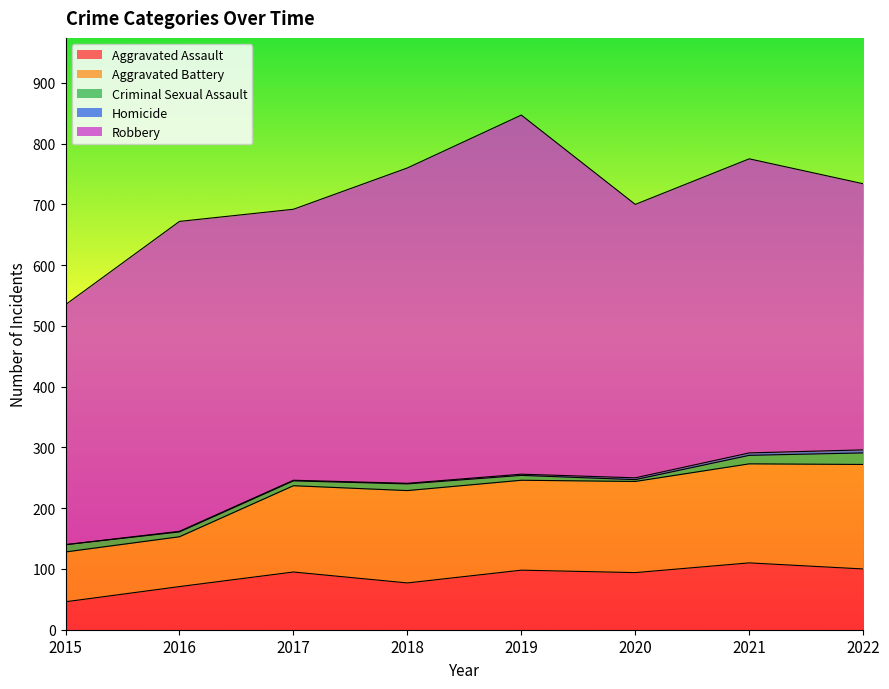

At 2017, list the series in order from largest to smallest.

Robbery, Aggravated Battery, Aggravated Assault, Criminal Sexual Assault, Homicide